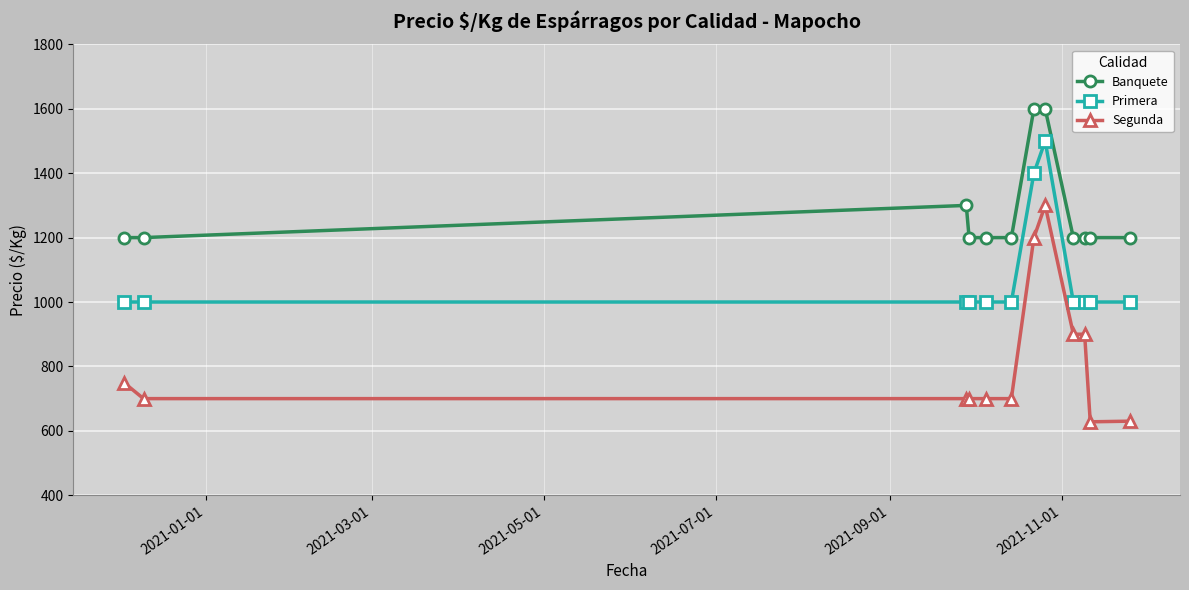

Count the number of categories in the chart.

12